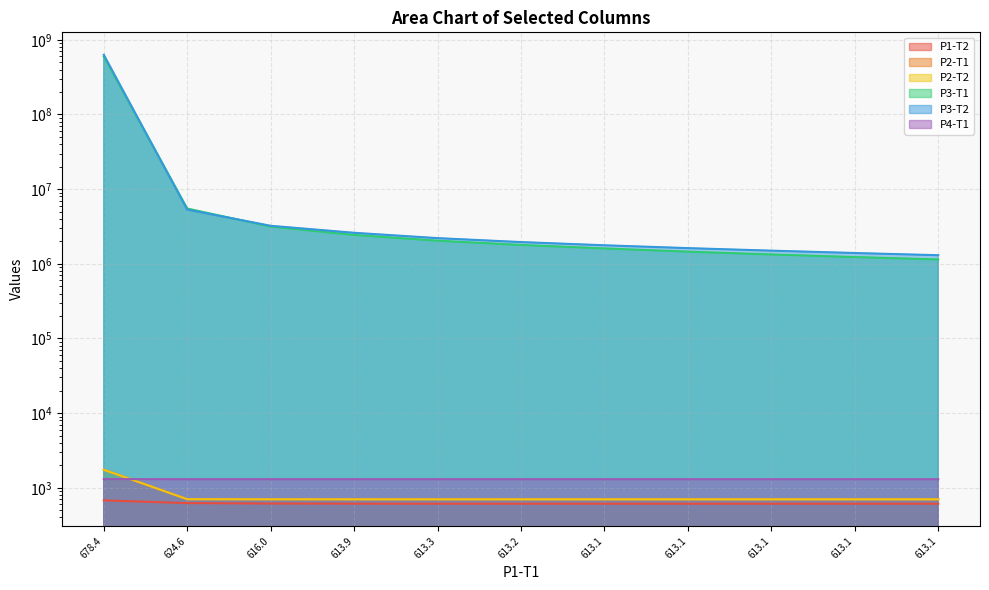

Between 613.1 and 613.2, which is larger?

613.2